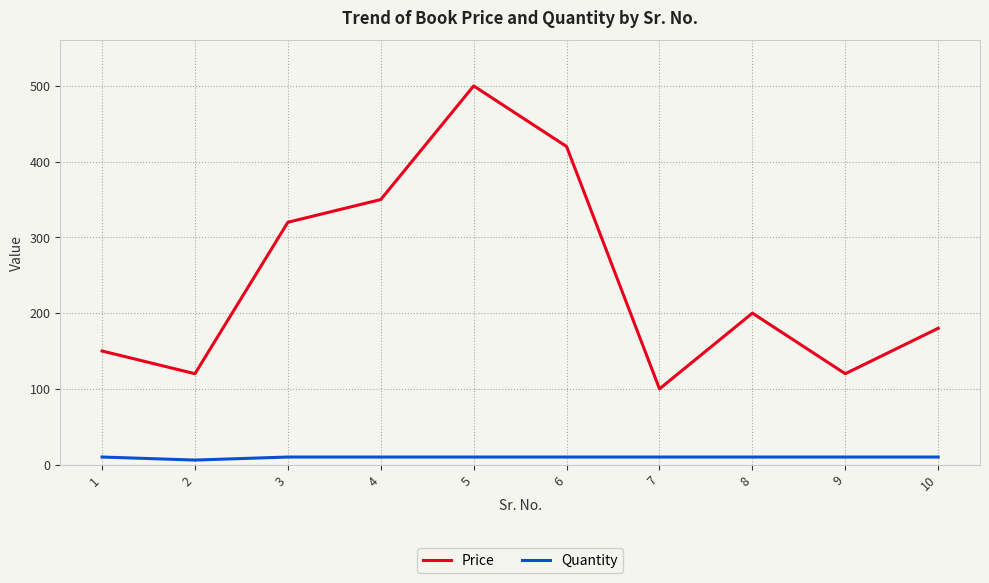

At how many categories does at least one series exceed 495?

1